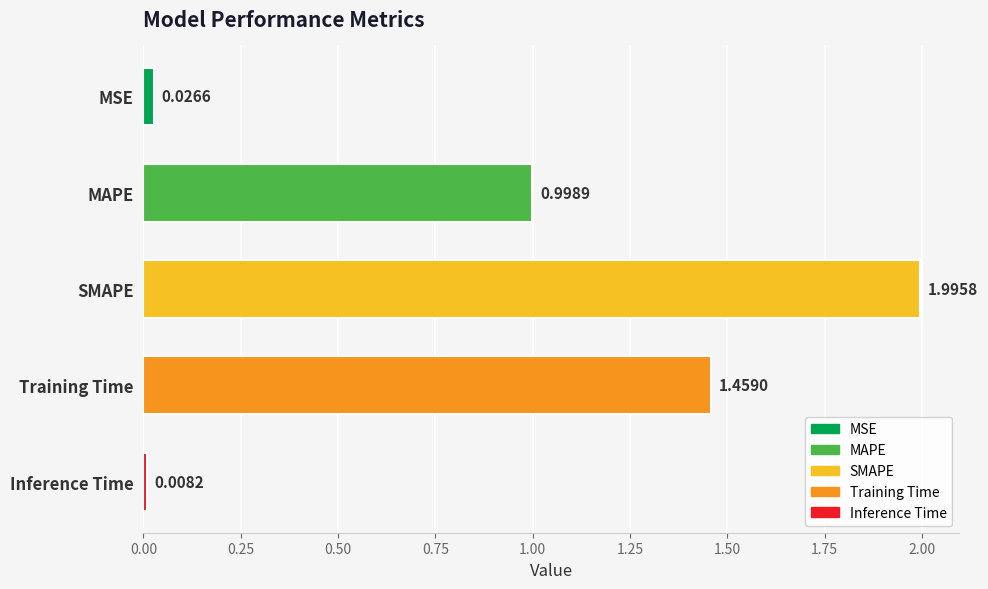

What is the label of the 1st bar from the top?

MSE